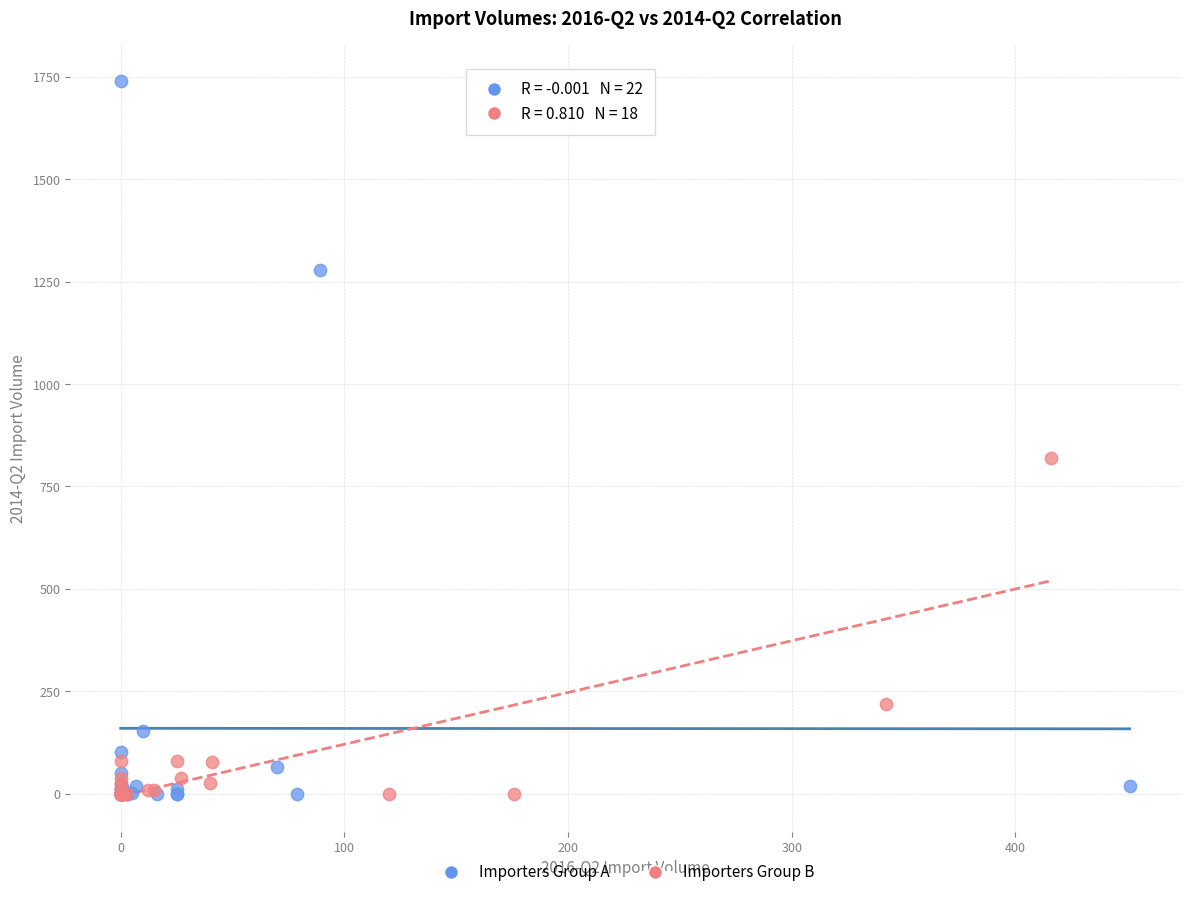

Which series contains the highest Y value?

Importers Group A